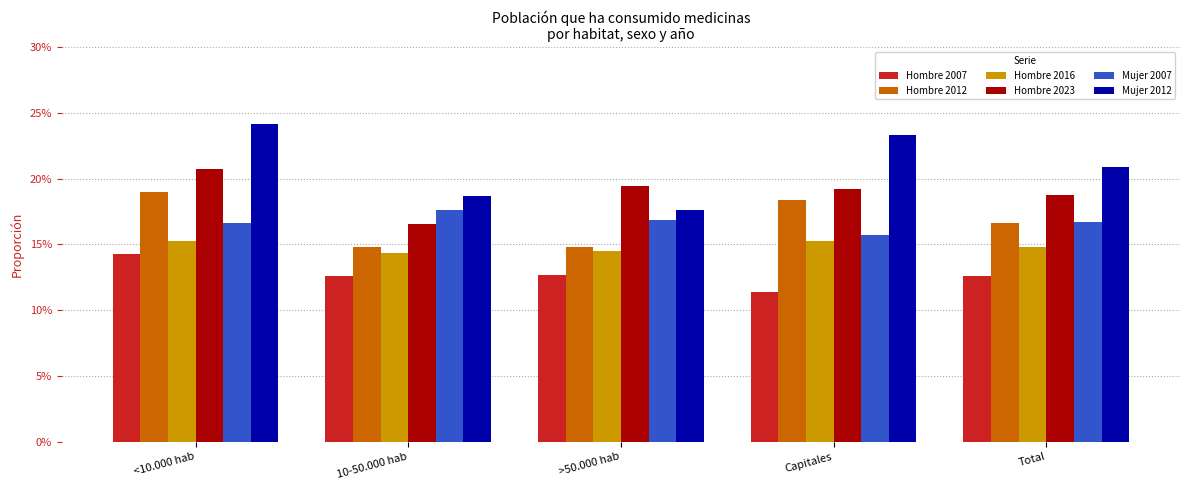

At which label is Mujer 2012 closest to 0?

>50.000 hab